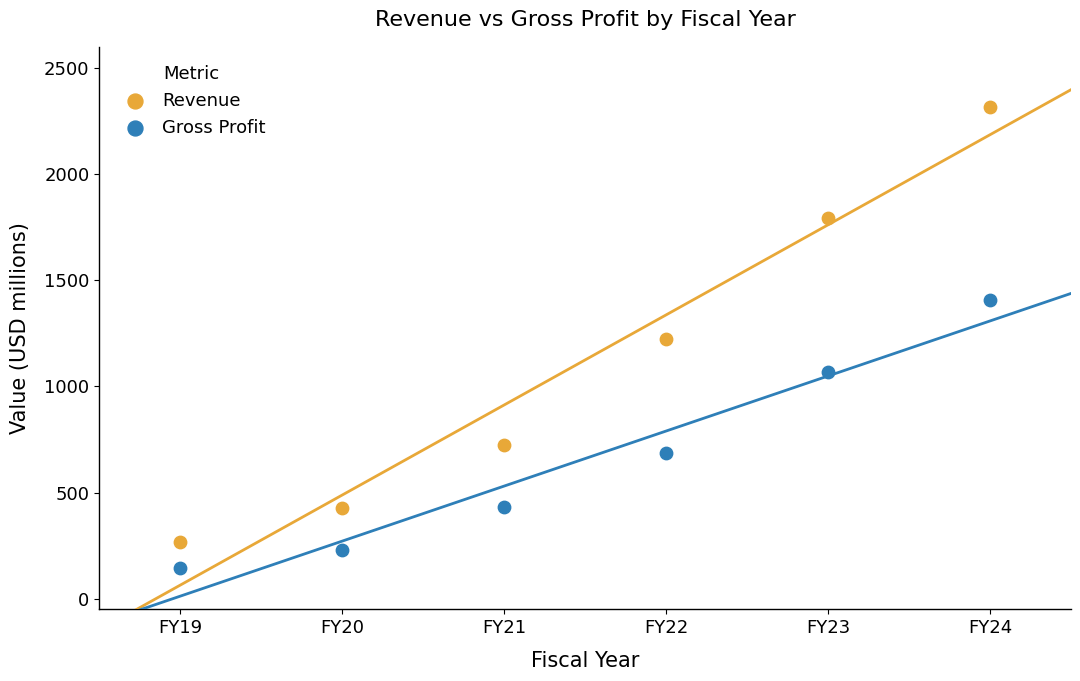

What are all the series names shown in the legend?

Revenue, Gross Profit